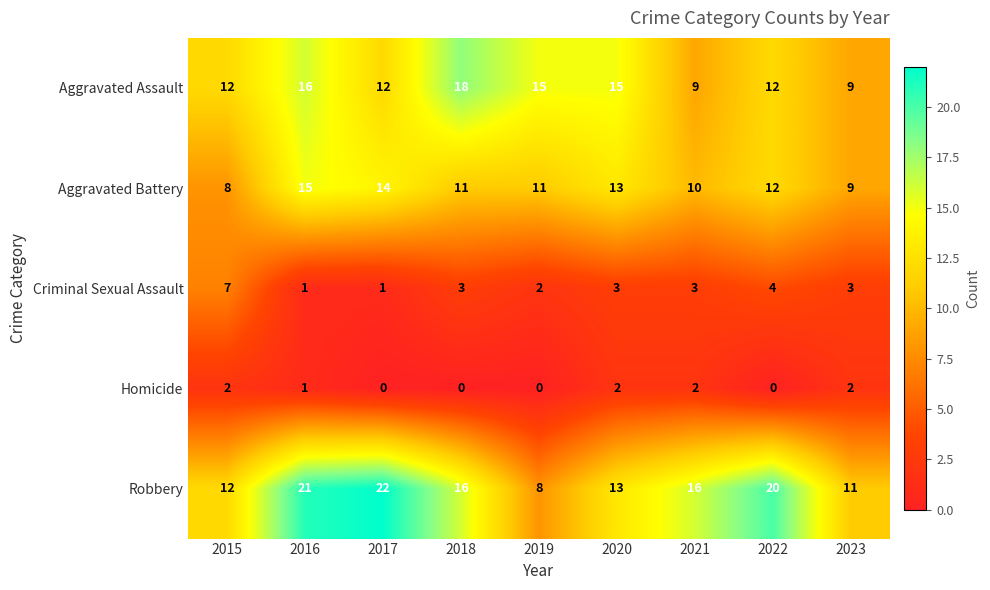

At which category does the chart reach its peak across all series?

2017